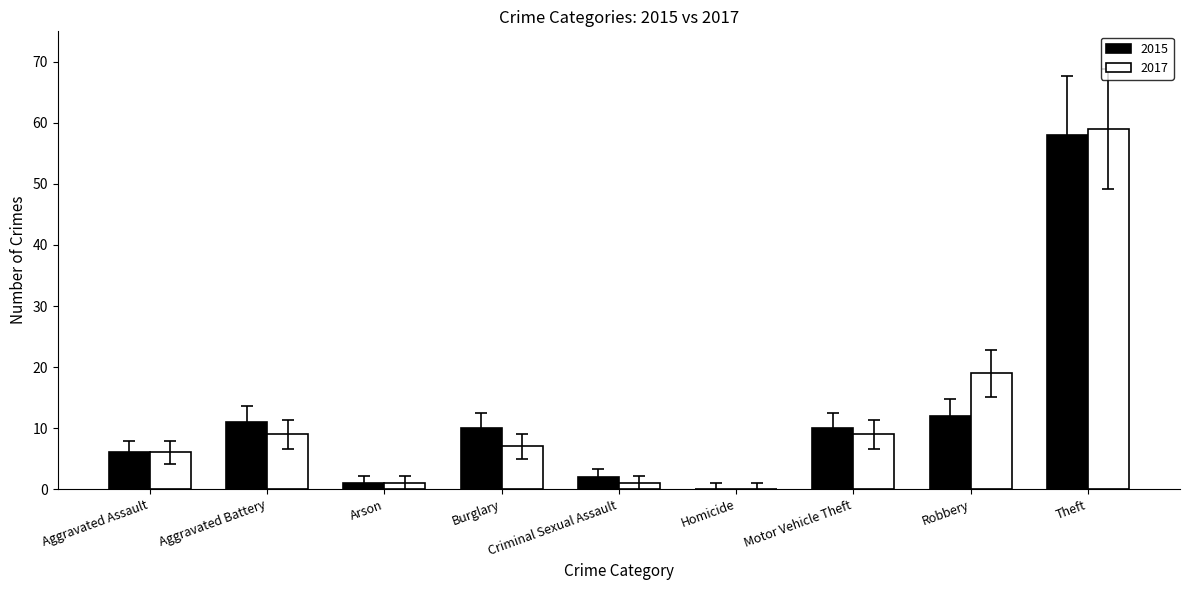

Read the 2015 value at Burglary.

10